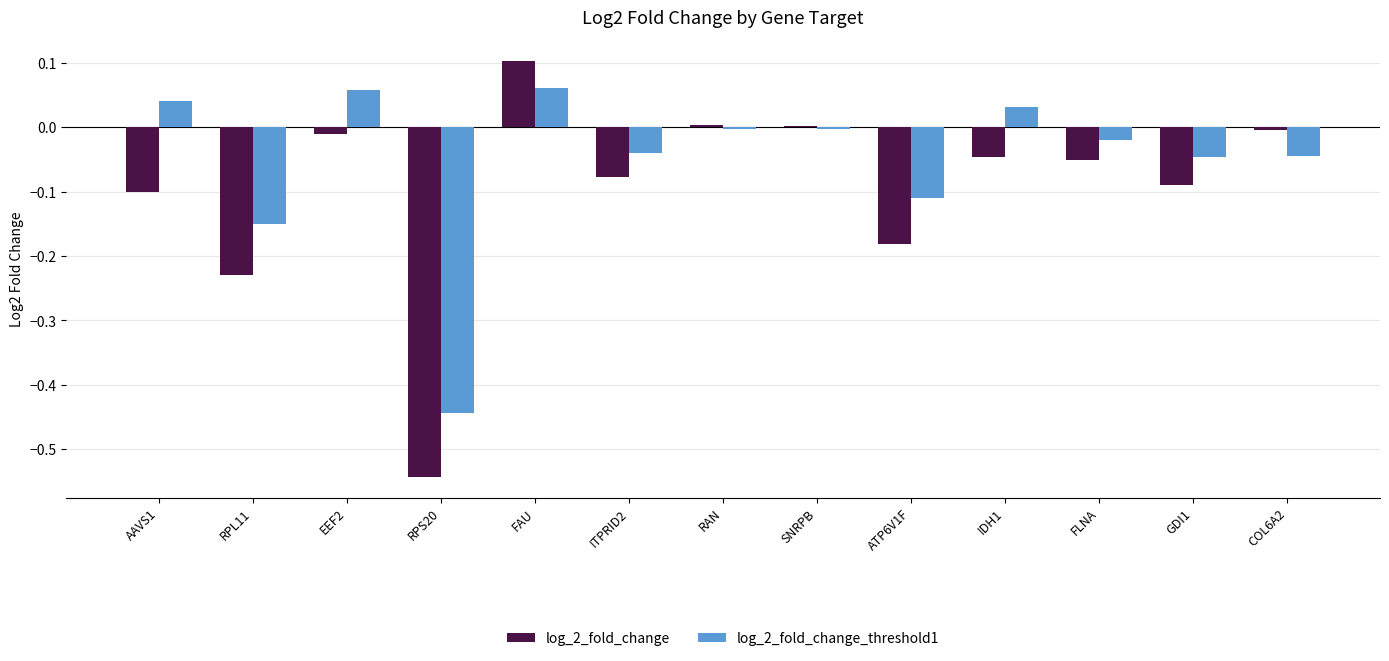

Which series changed the most between ITPRID2 and ATP6V1F?

log_2_fold_change